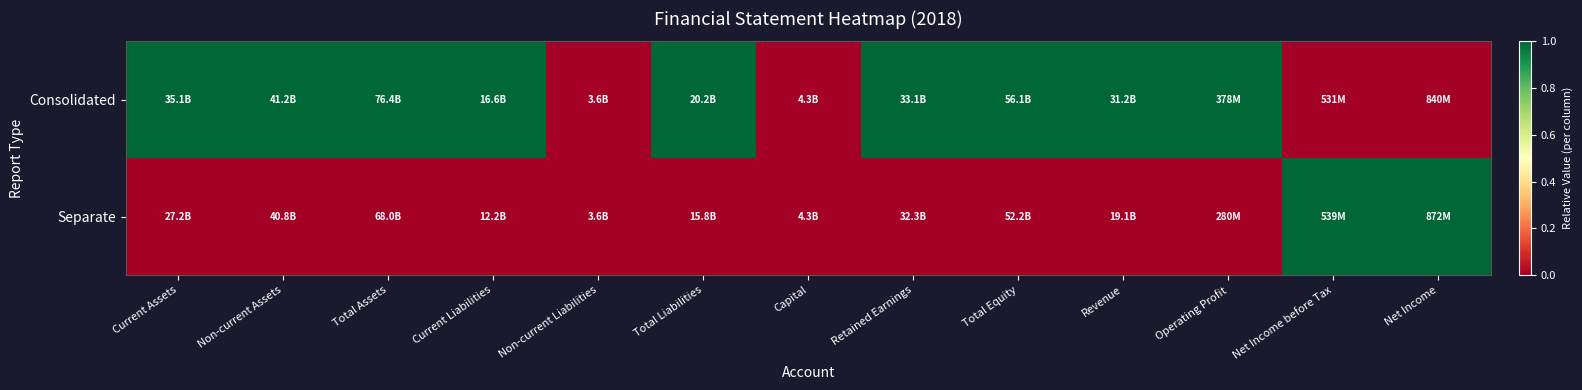

What is the total value across all series at Net Income?

1